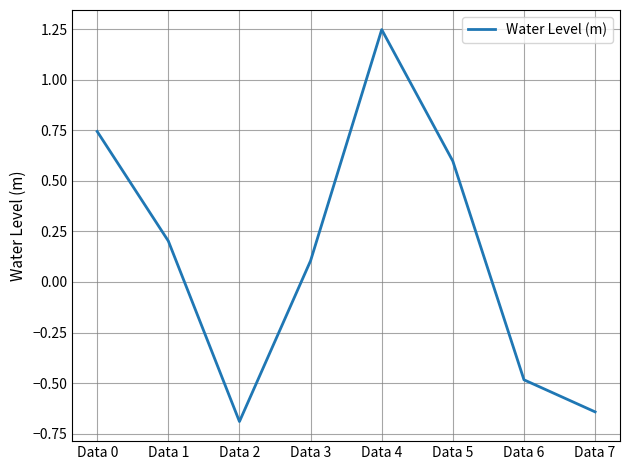

Between Data 0 and Data 4, which is larger?

Data 4